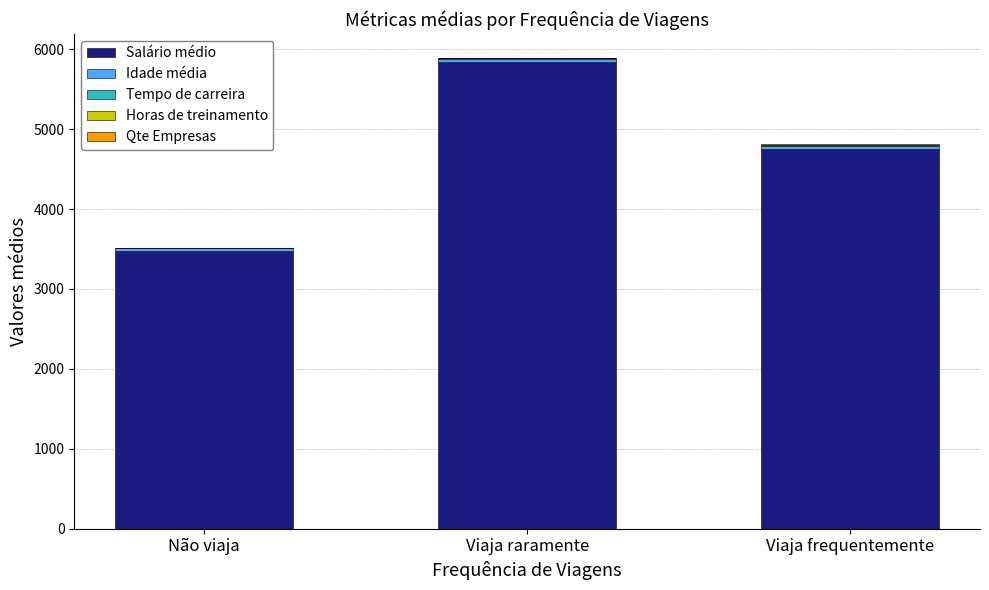

The value of Salário médio at Viaja raramente is 5842.3. True or false?

True